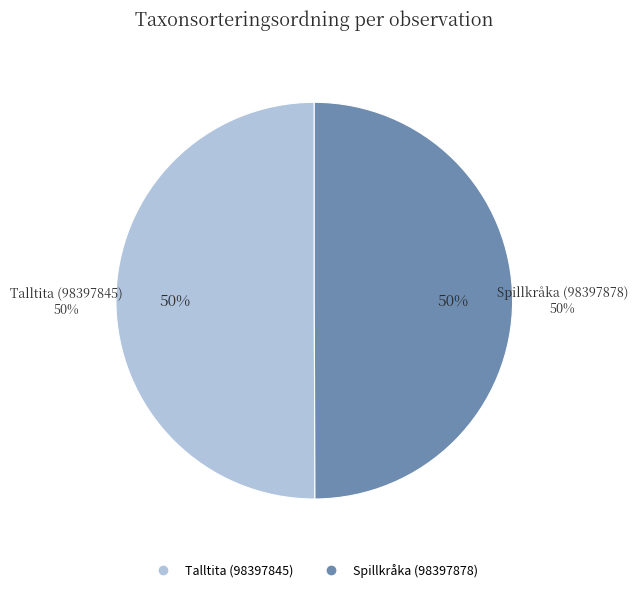

Between Talltita (98397845) and Spillkråka (98397878), which is larger?

Talltita (98397845)